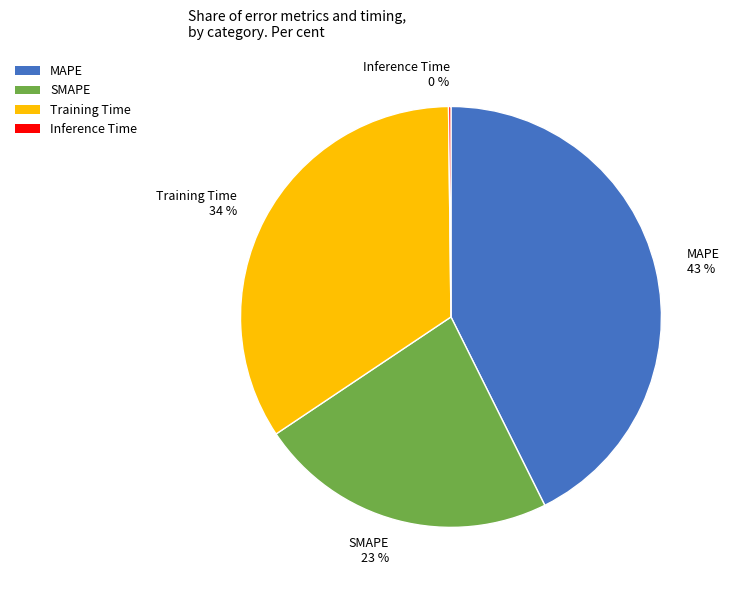

Do Training Time and SMAPE together represent more than half of the pie?

Yes